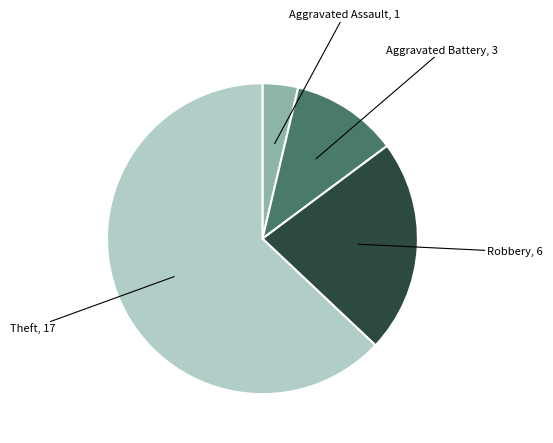

Does Robbery account for over 50% of the chart?

No